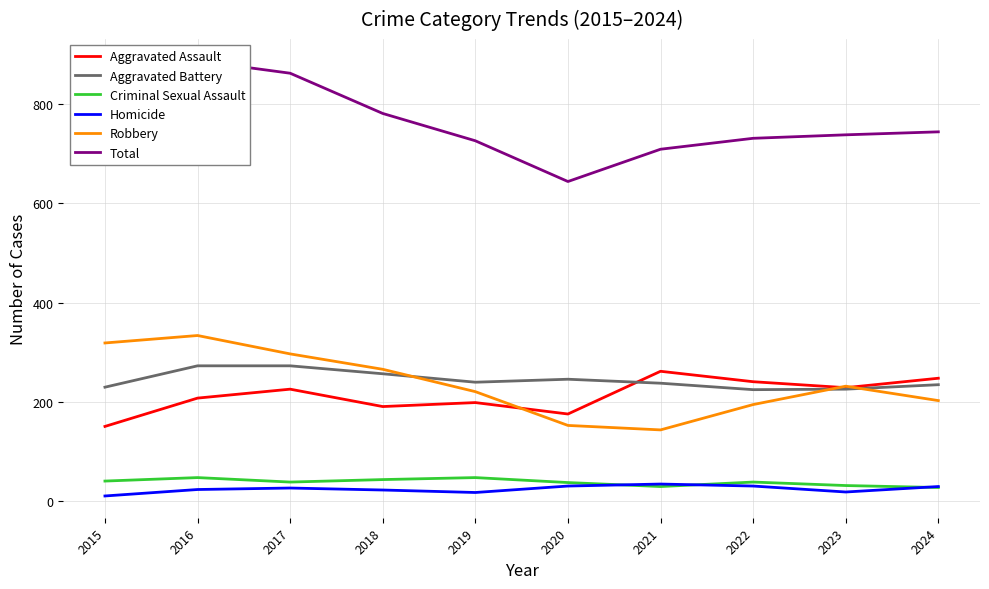

The value of Robbery at 2023 is 99. True or false?

False